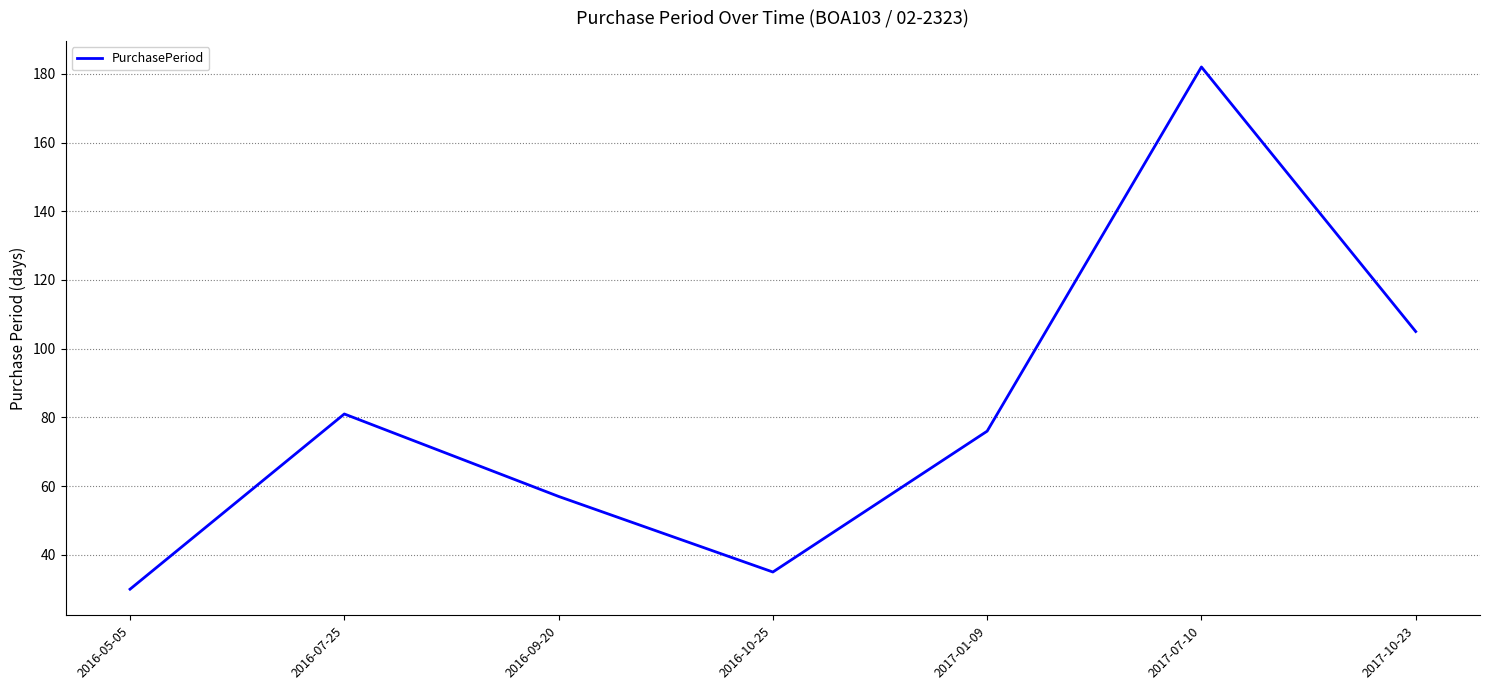

What position from the right is 2016-07-25?

6